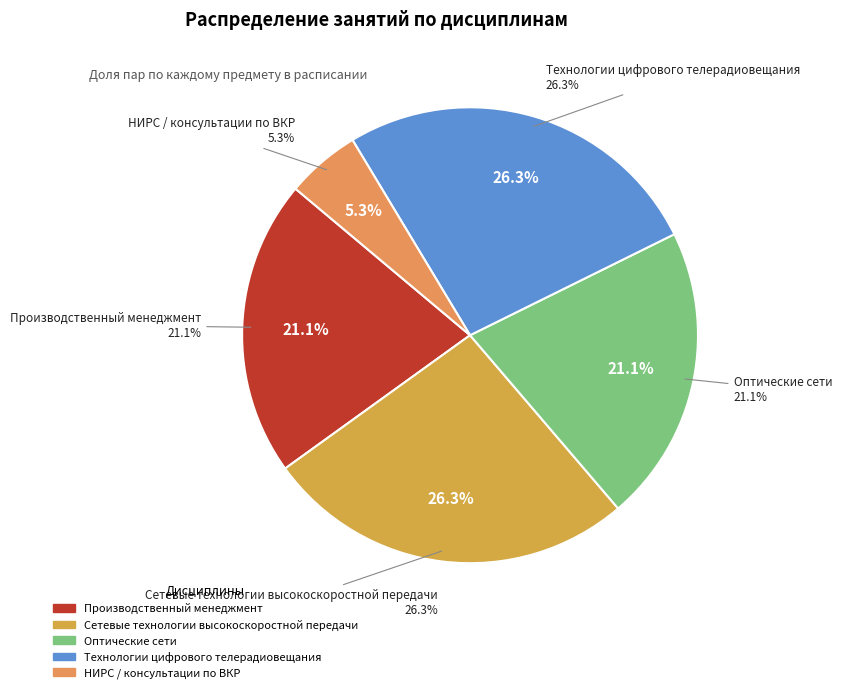

To the nearest percent, what percentage of the pie is НИРС / консультации по ВКР?

5%